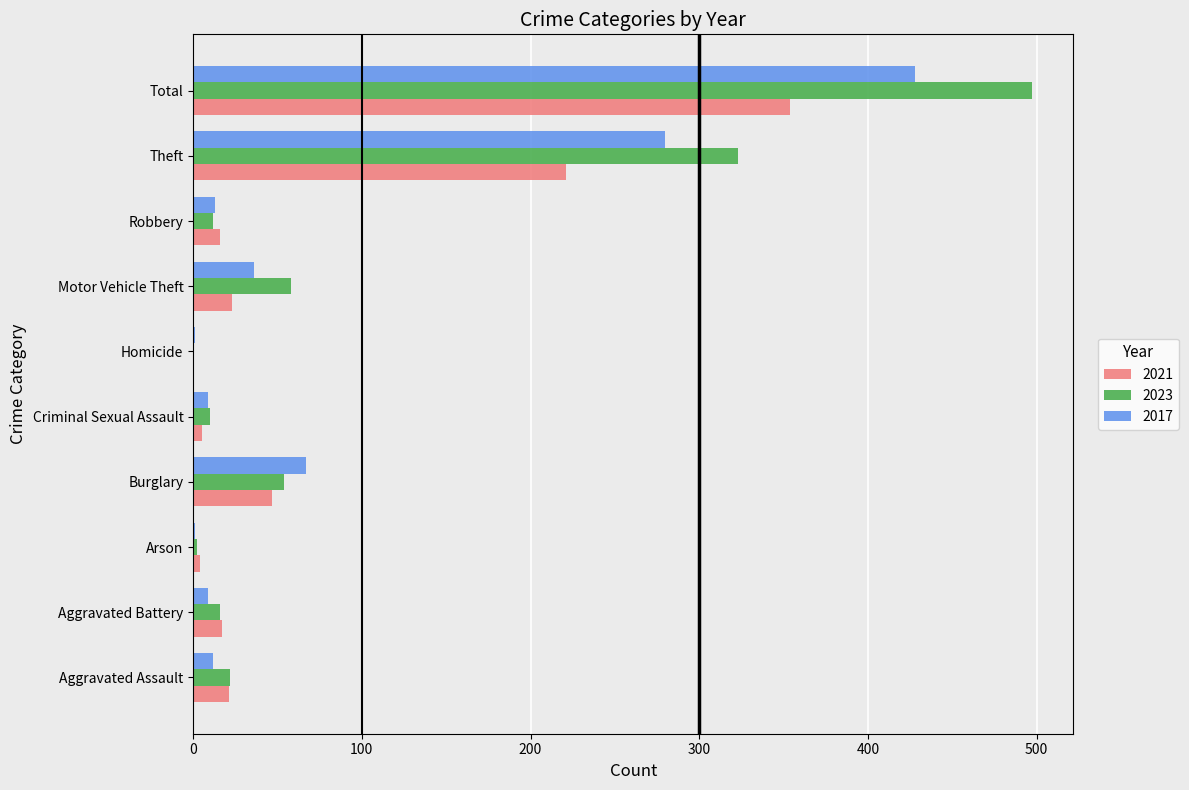

Which category has the highest value in the 2023 series?

Total